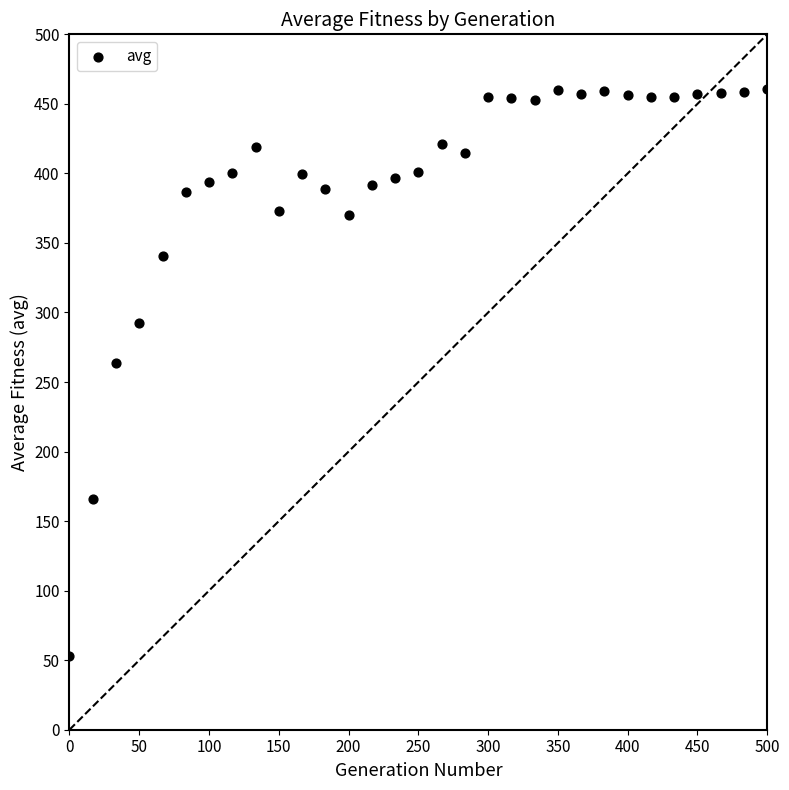

What Y value in the scatter plot is closest to 256?

263.3